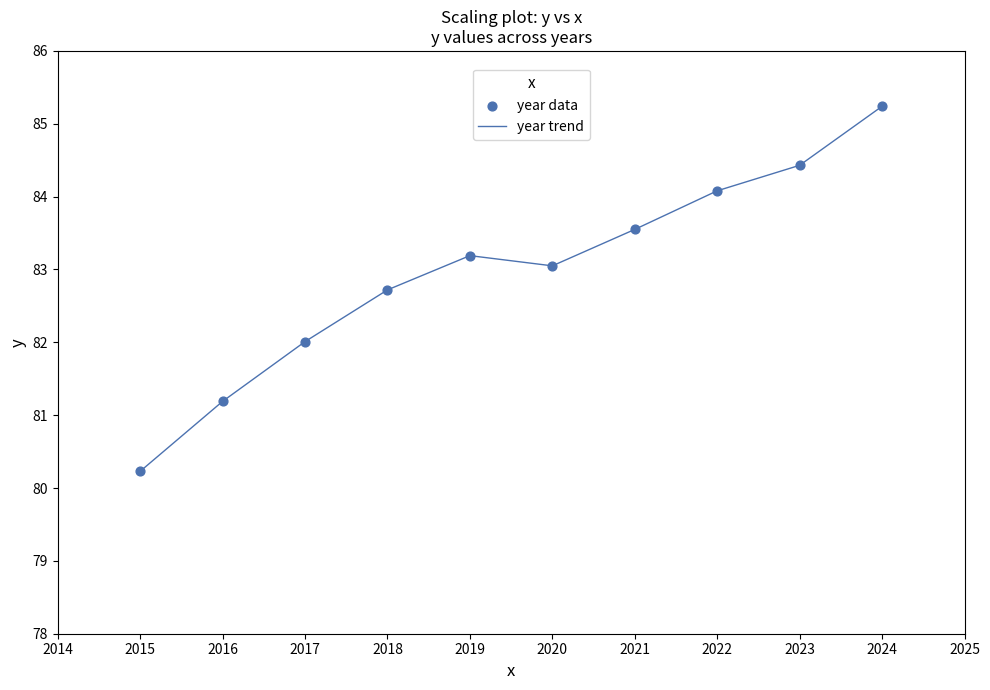

What is the approximate value at 2015?

80.2